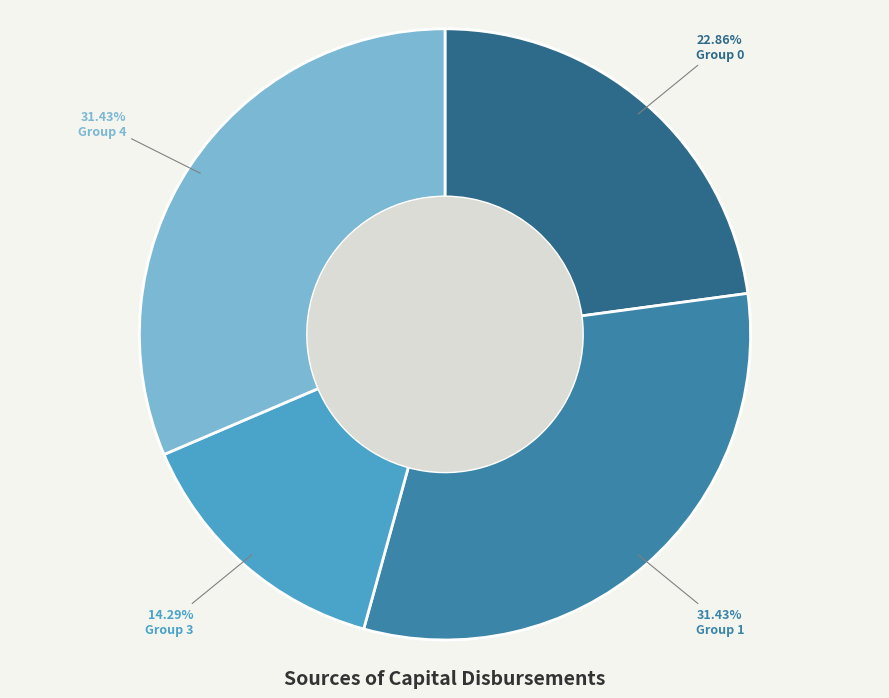

Is there a majority slice in this chart?

No